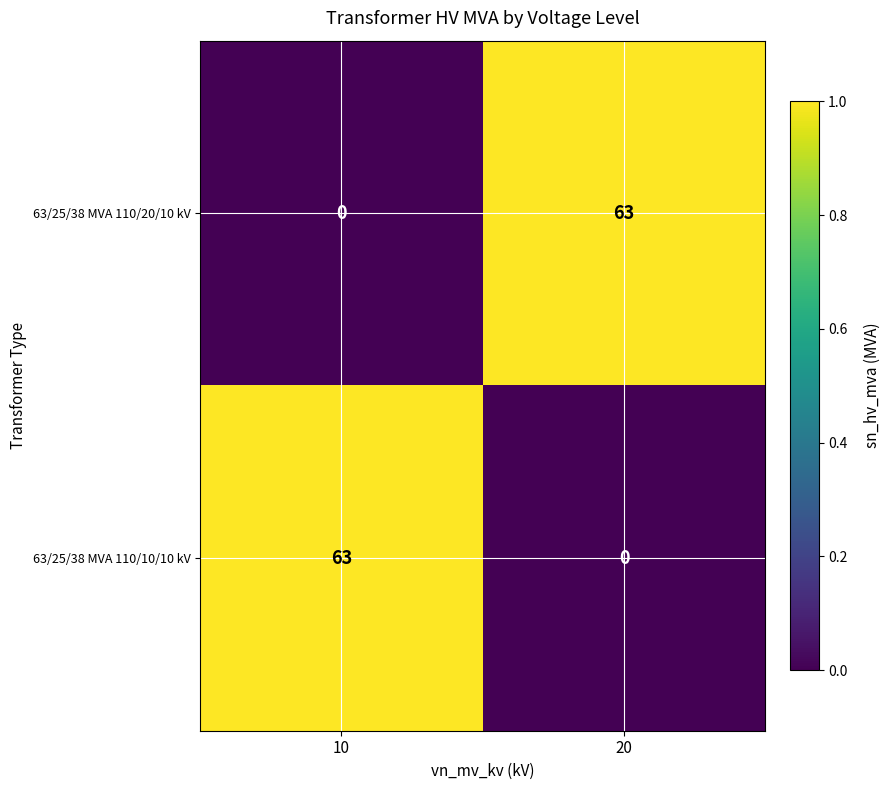

What is the difference between the highest and lowest values at 20?

63